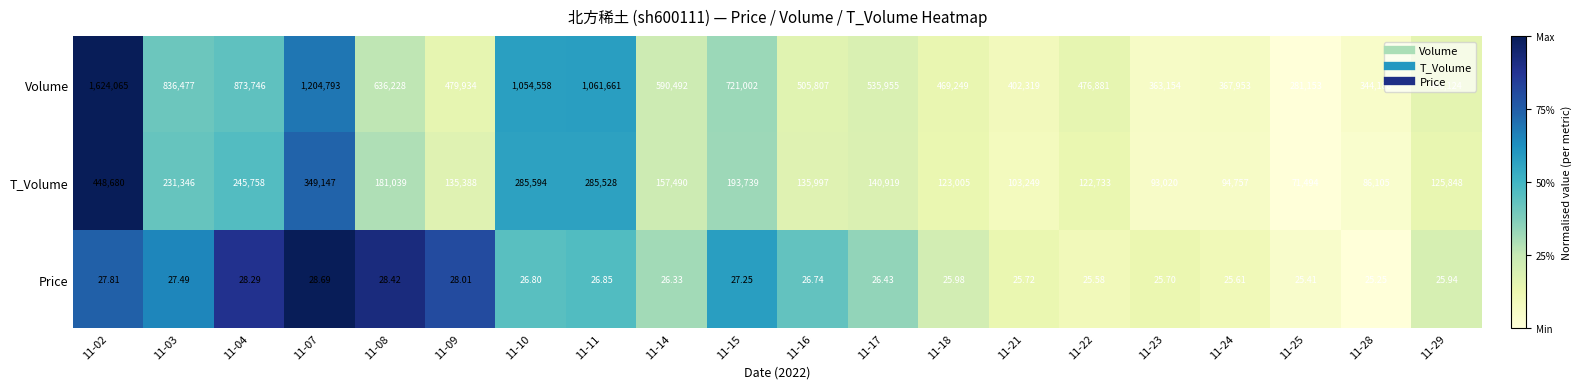

Which series has the largest total across all categories?

Volume